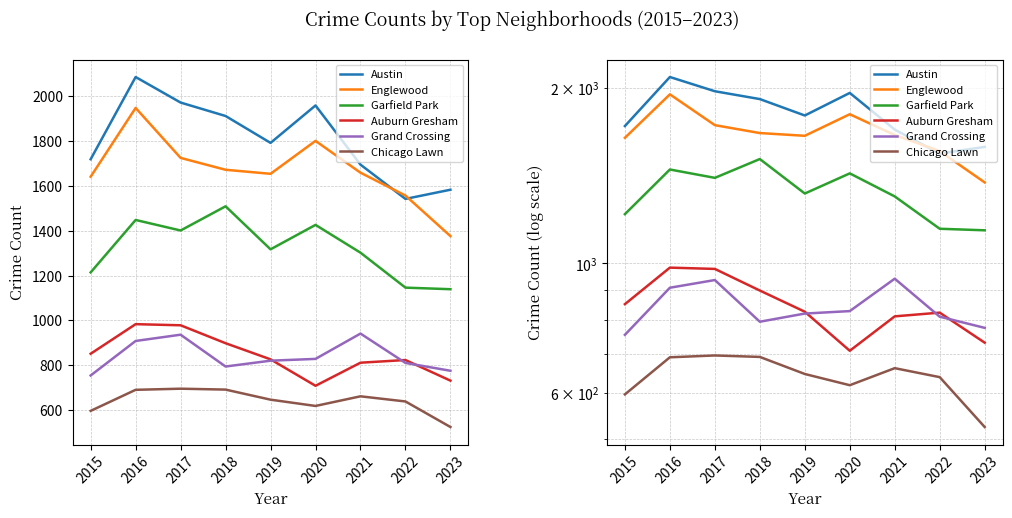

What is the smallest value displayed?

524